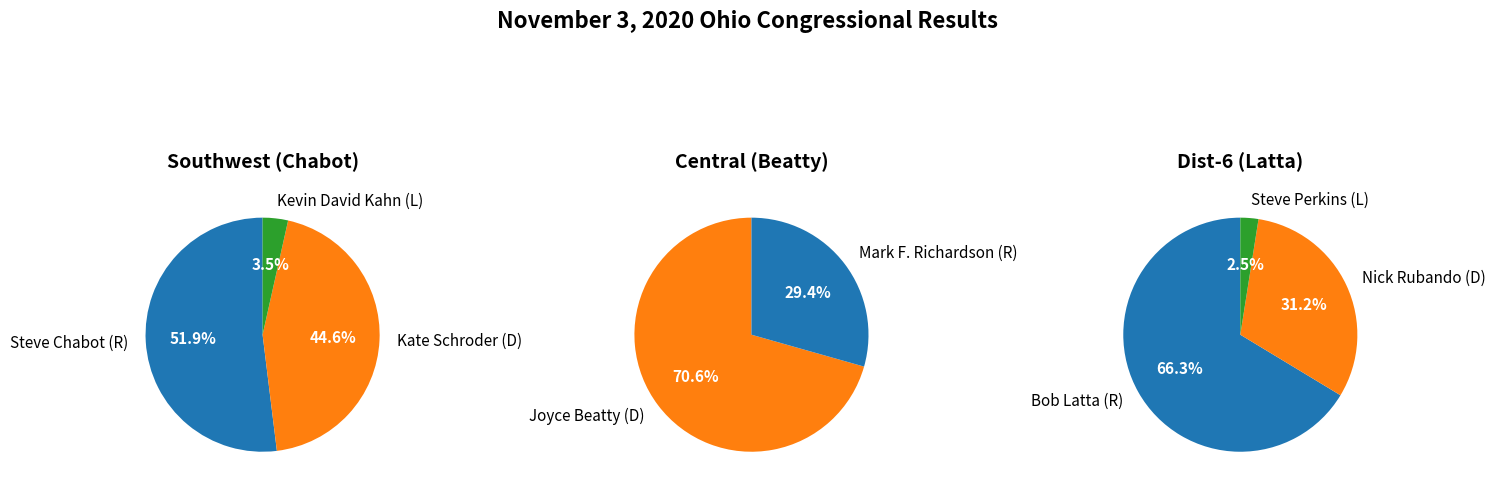

Count the number of slices in the pie.

2